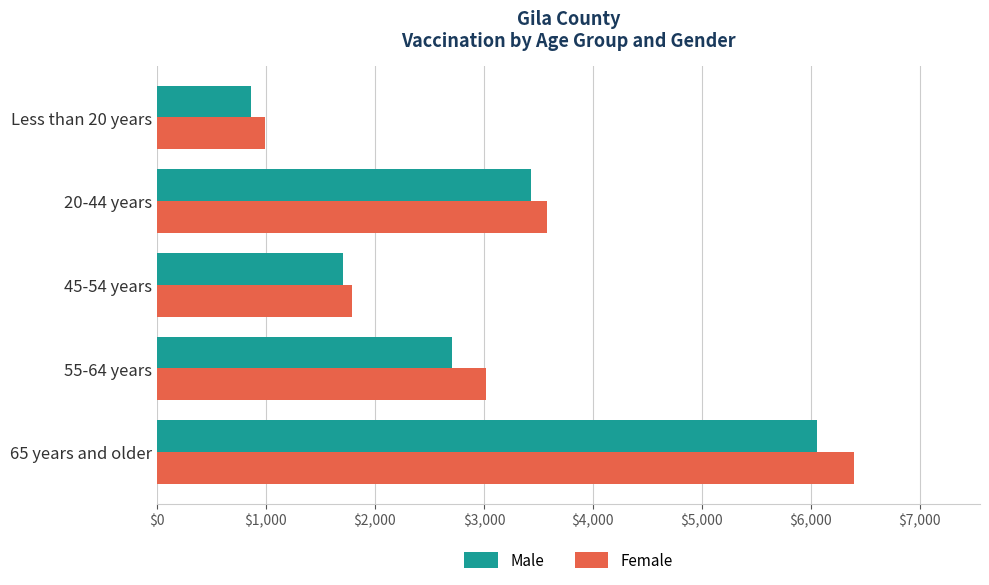

How many values in the Male series are below 2705?

2